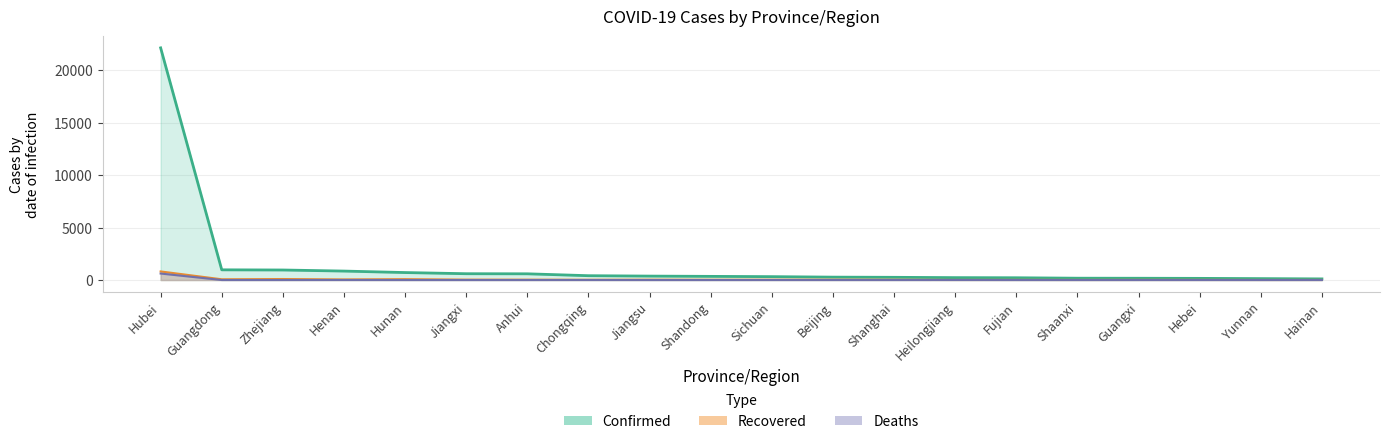

What is the label of the 10th point from the left?

Shandong